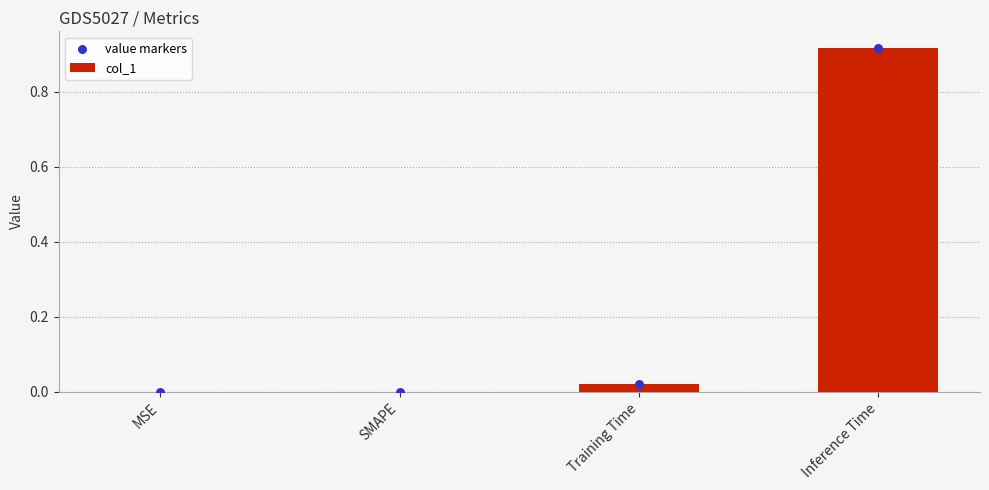

Which series has the largest total across all categories?

col_1